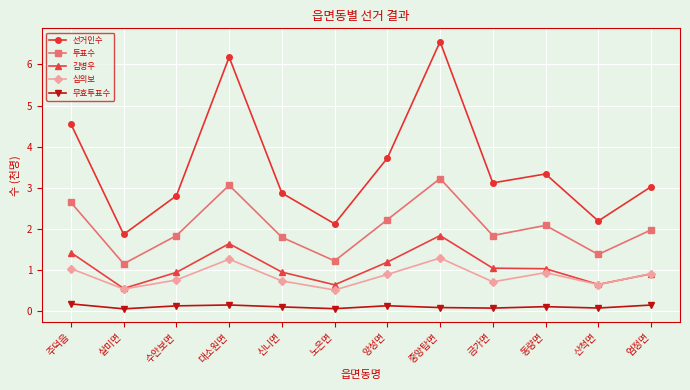

How many 무효투표수 values are between 0 and 1?

12